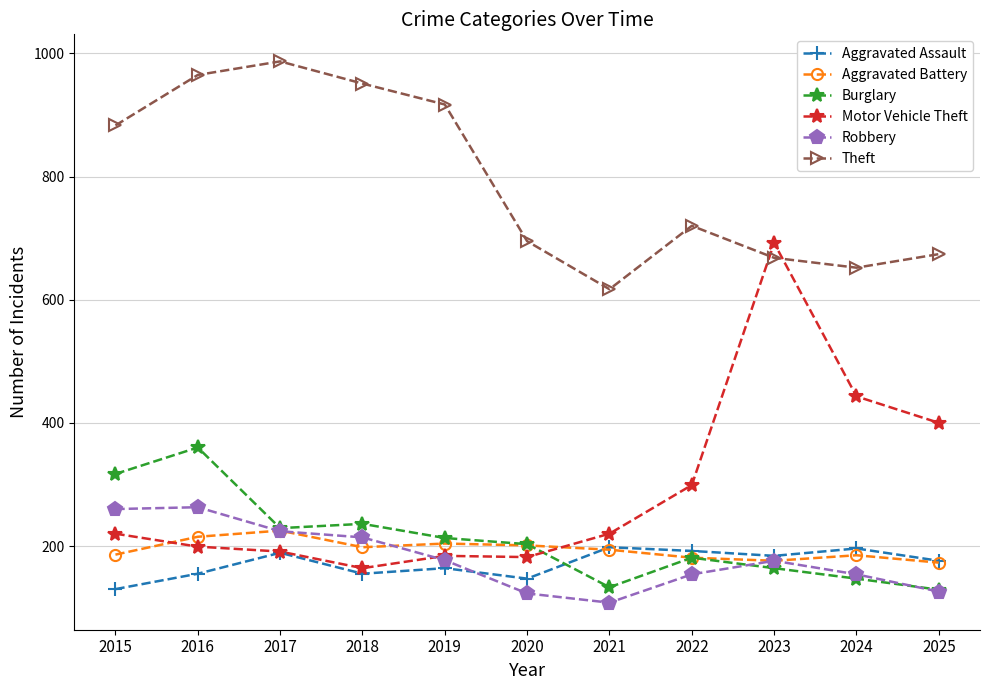

Which series has the largest total across all categories?

Theft